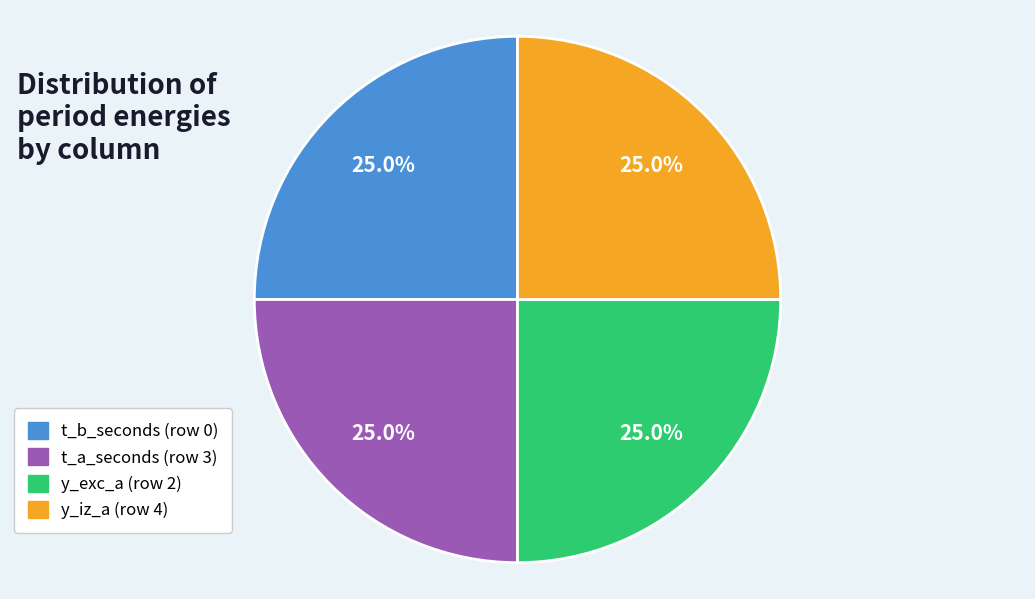

How many slices are in this pie chart?

4